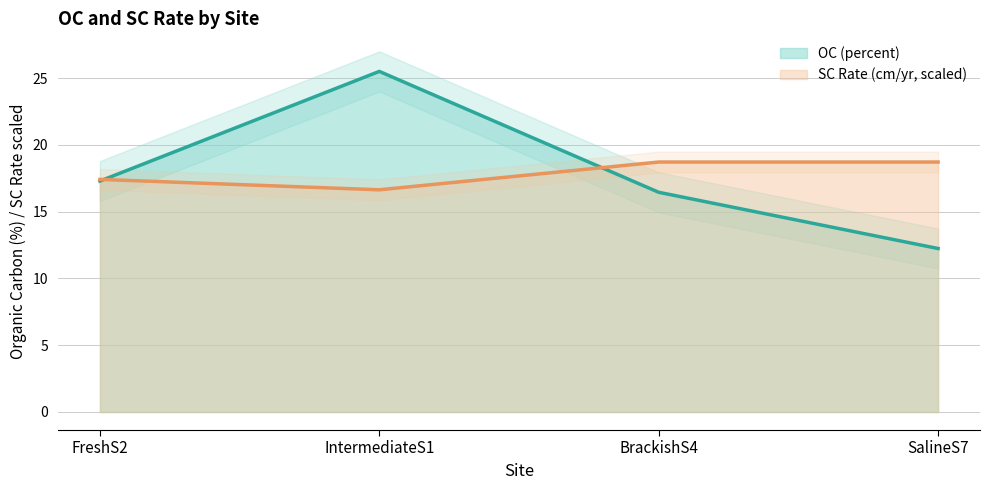

True or false: SC_rate has a value of 18.7 at BrackishS4.

True